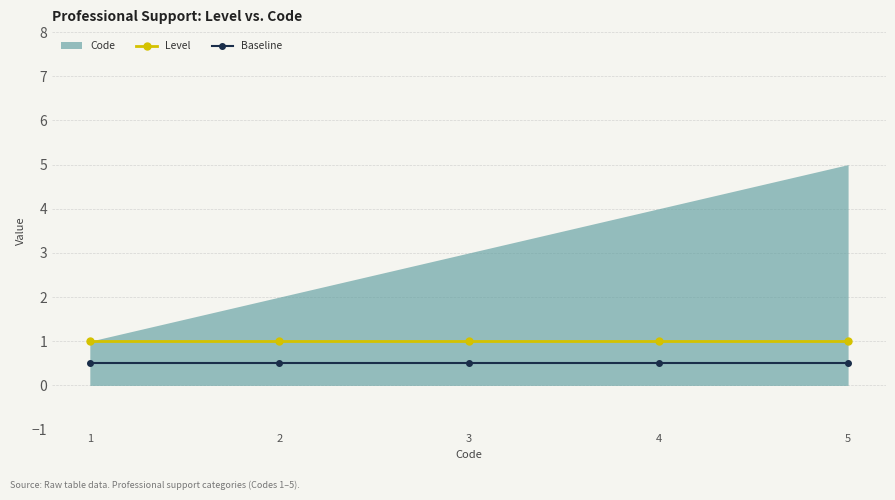

True or false: Baseline has more than 2 points higher than both neighbors.

False